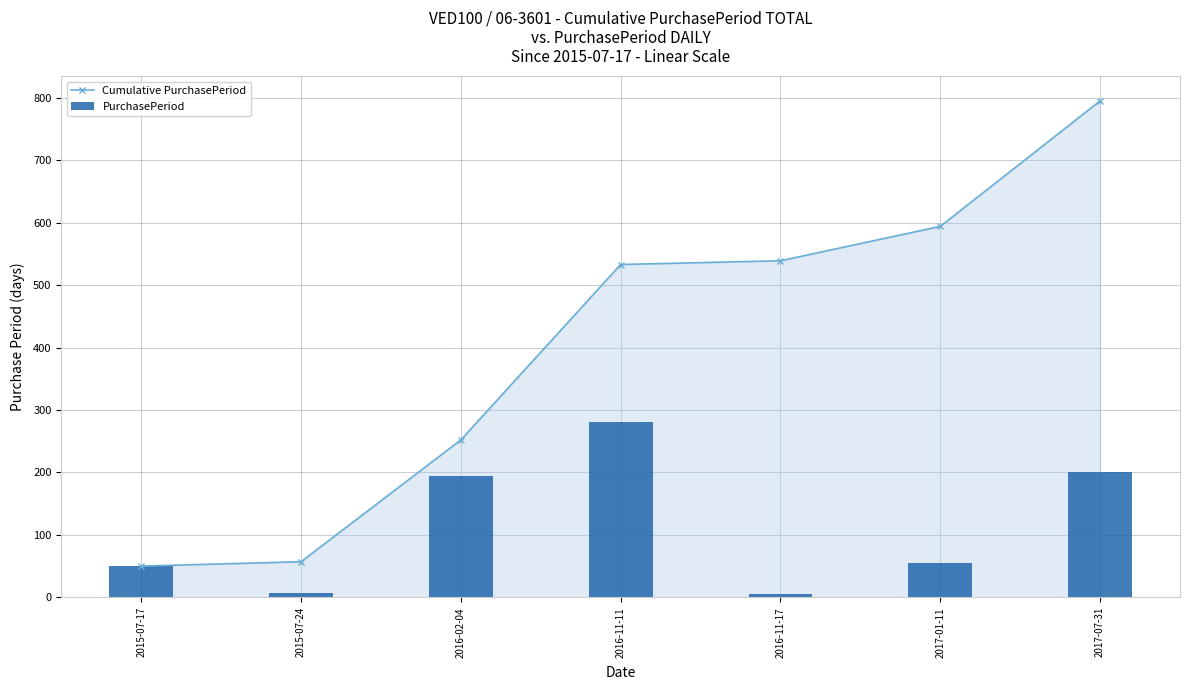

Reading left to right, transcribe all the data shown in this chart.

Cumulative PurchasePeriod: 2015-07-17=50	2015-07-24=57	2016-02-04=252	2016-11-11=533	2016-11-17=539	2017-01-11=594	2017-07-31=795
PurchasePeriod: 2015-07-17=50	2015-07-24=7	2016-02-04=195	2016-11-11=281	2016-11-17=6	2017-01-11=55	2017-07-31=201